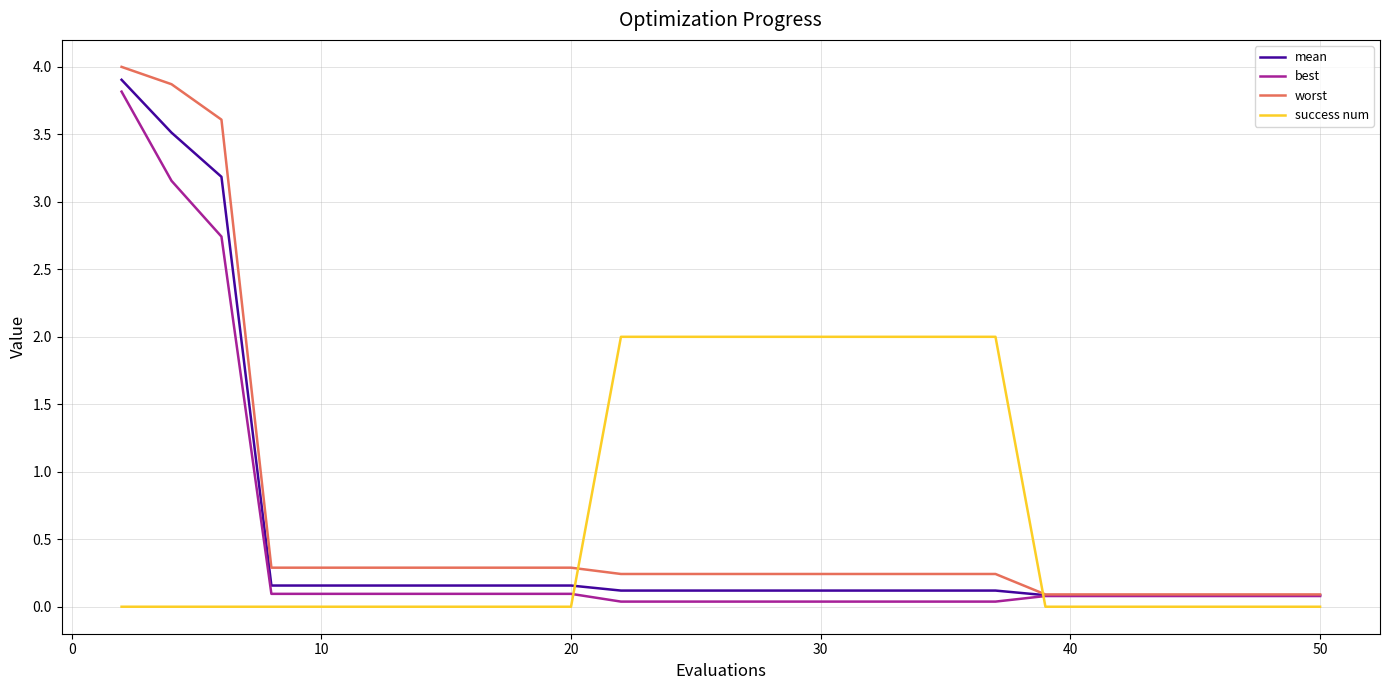

What is the greatest value displayed?

4.0